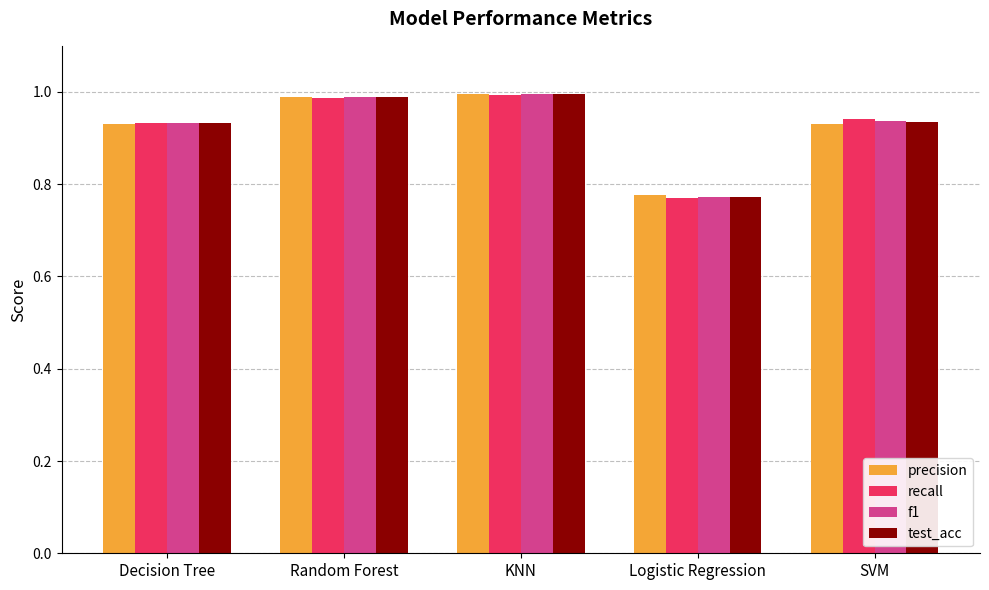

What is the label of the 4th bar from the left?

Logistic Regression